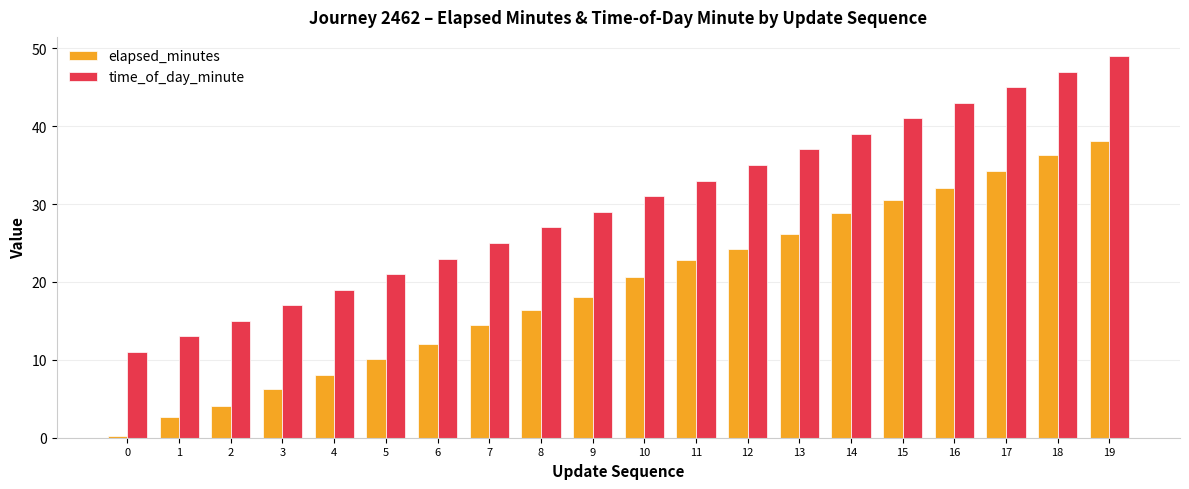

What is the total value across all series at 8?

43.3